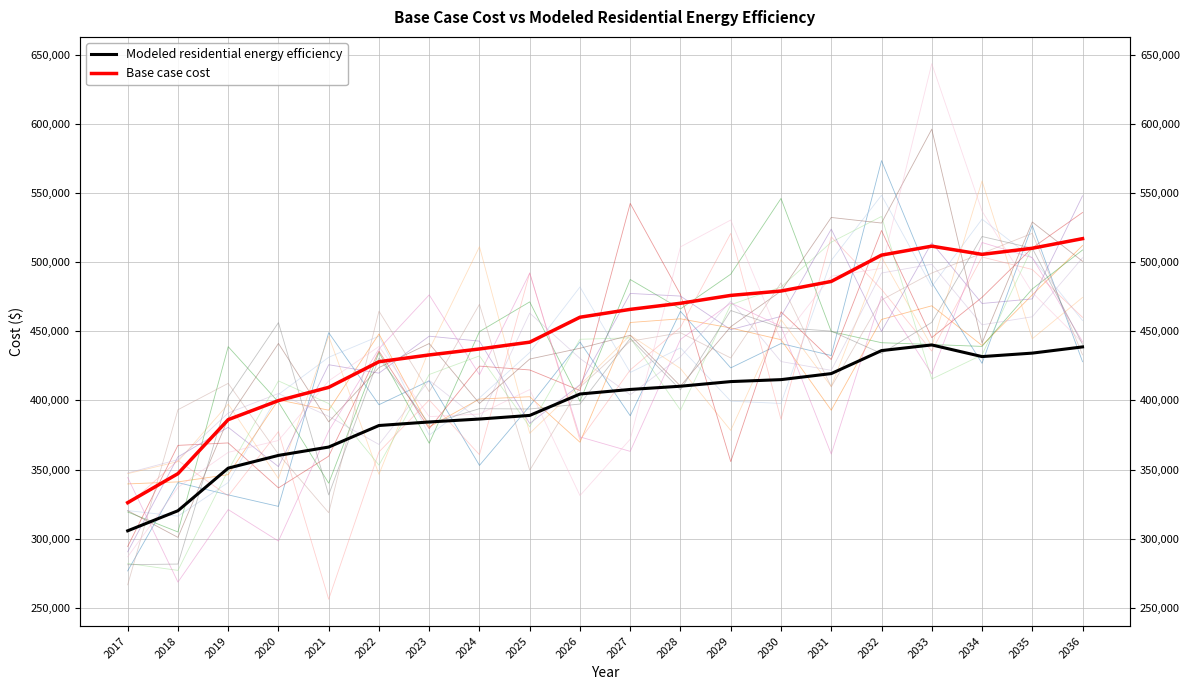

In Modeled residential energy efficiency, how many points are lower than both neighbors (excluding endpoints)?

1